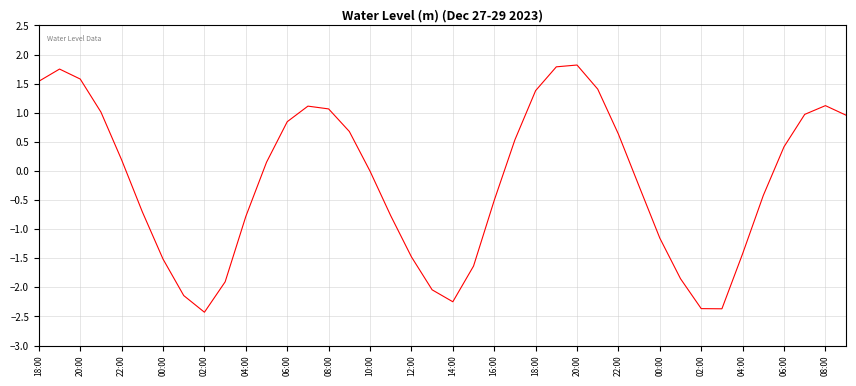

What is the difference between the maximum and minimum values?

4.2